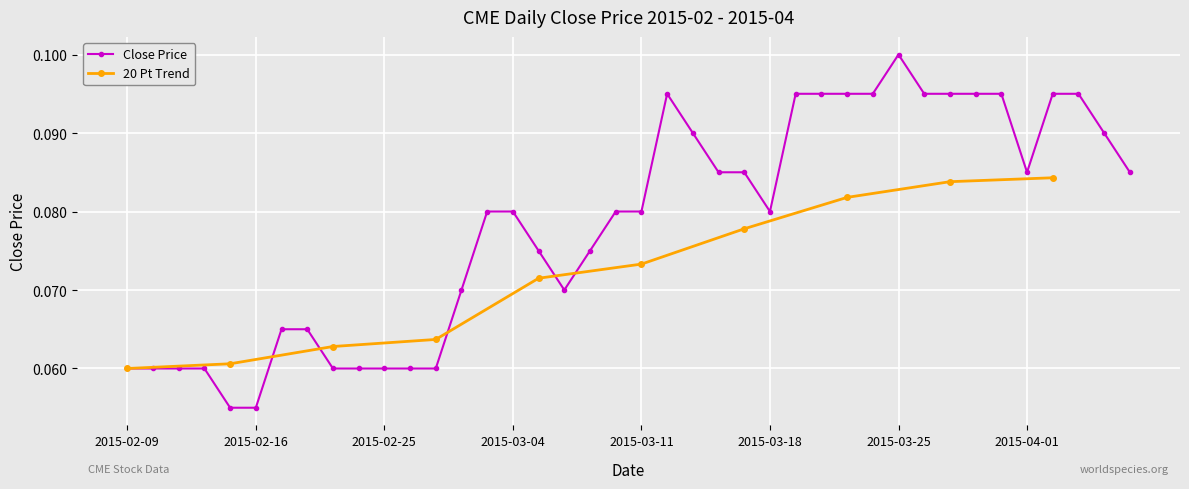

How many values are between 0 and 1?

40